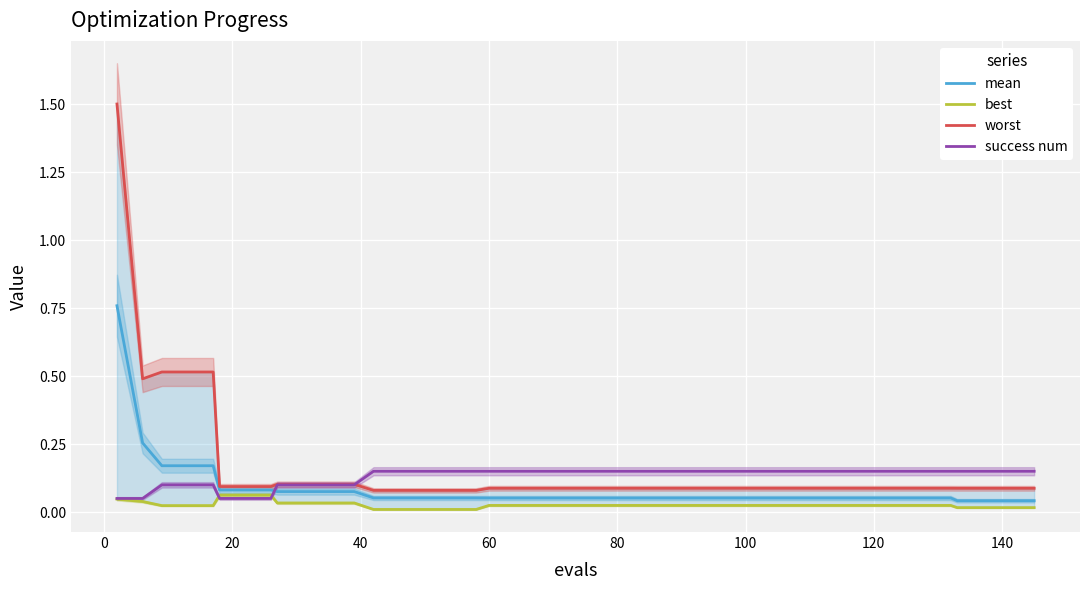

Does the chart display data point markers on the line(s)?

No